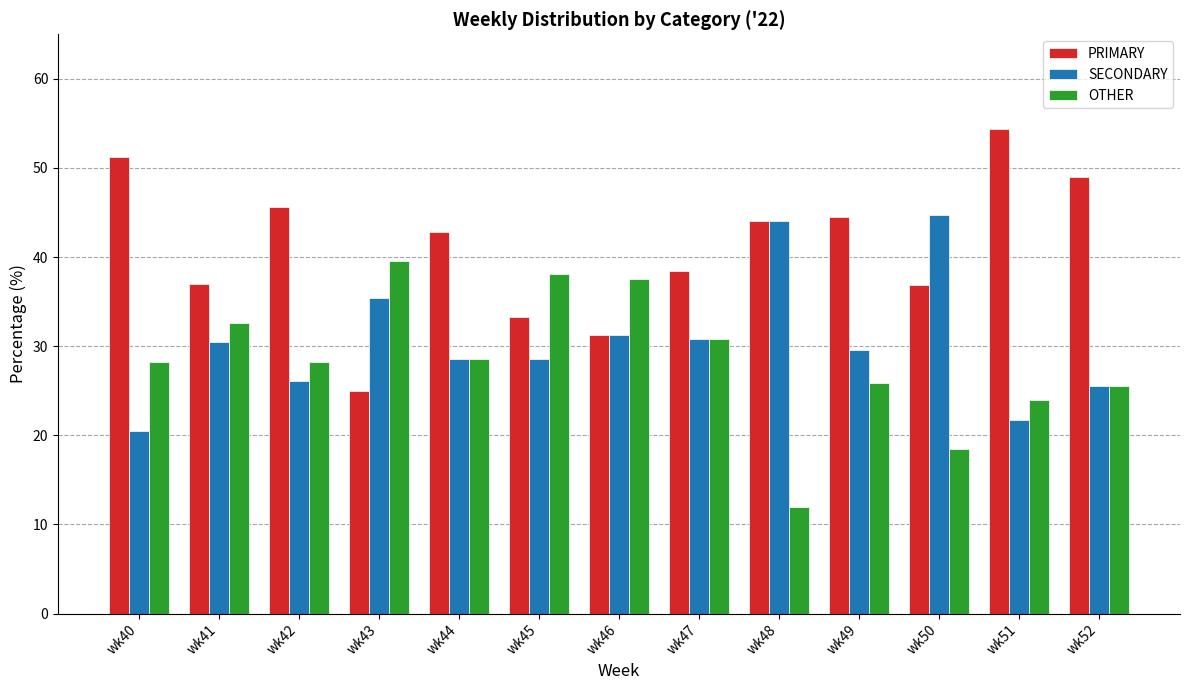

At how many categories does at least one series exceed 48?

3